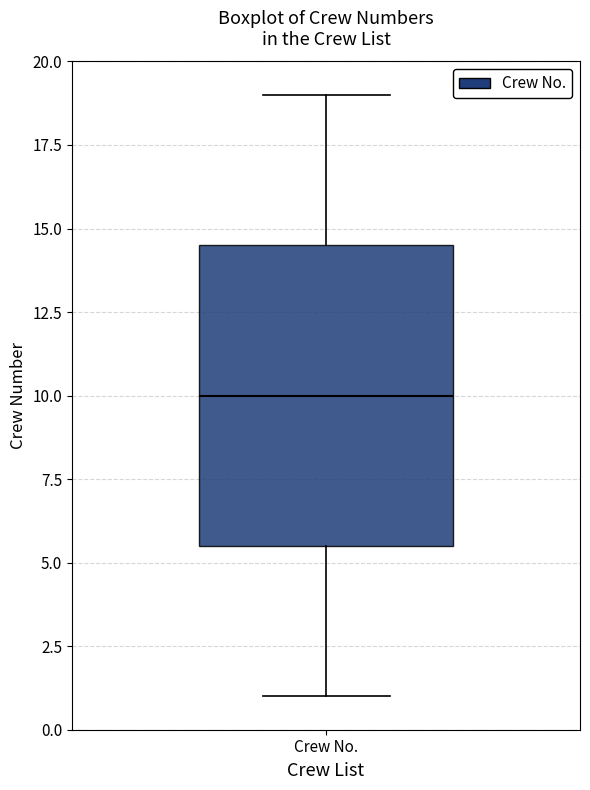

Where does the median line of the box for Crew No. sit on the y-axis? The values are not printed on the chart, so give them approximately, as read against the axis.

10.0